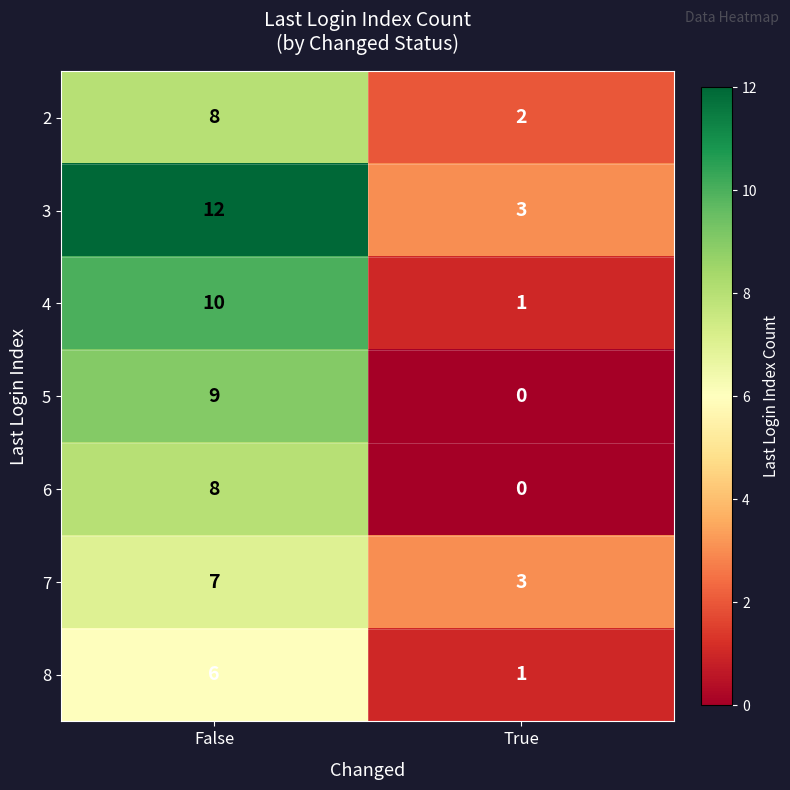

Reading left to right, extract all data points from this chart.

2: False=8	True=2
3: False=12	True=3
4: False=10	True=1
5: False=9	True=0
6: False=8	True=0
7: False=7	True=3
8: False=6	True=1